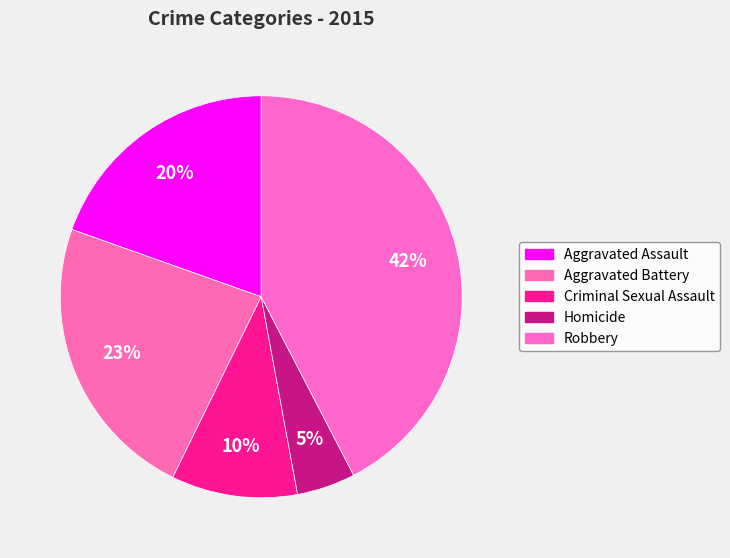

To the nearest percent, what is the combined percentage of Aggravated Assault and Criminal Sexual Assault?

30%